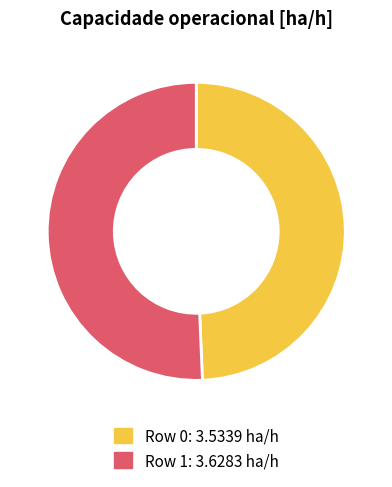

Is there any slice that represents more than half of the pie?

Yes